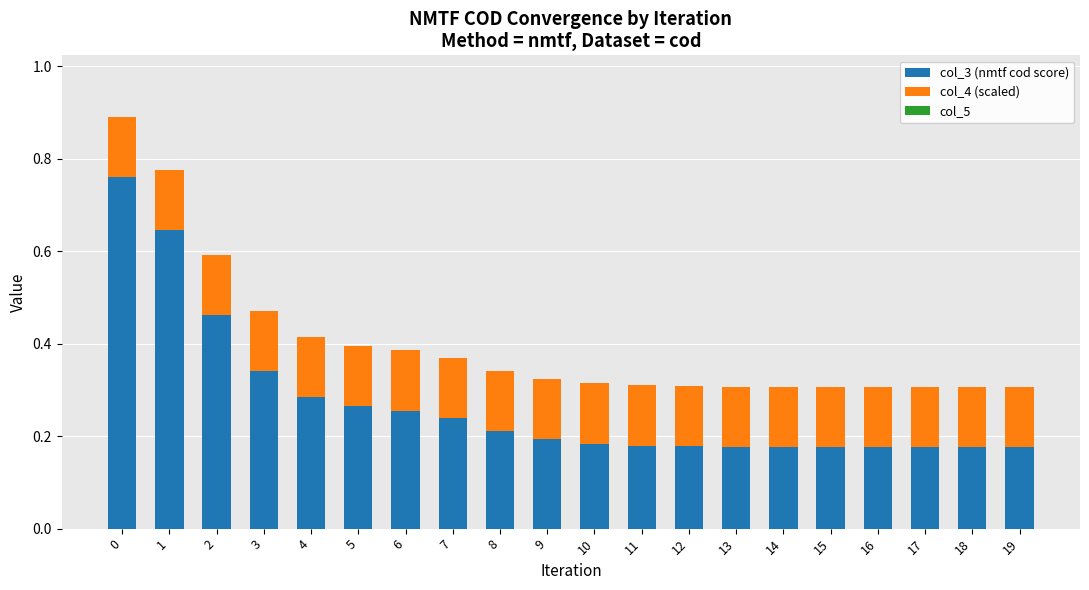

True or false: col_3 (nmtf cod score) has a value of 0.2 at 12.

True